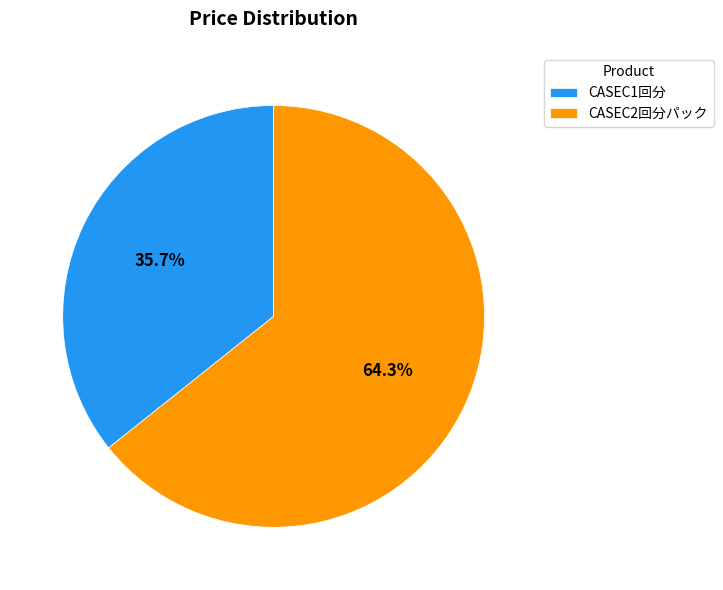

To the nearest percent, what is the average slice percentage?

50%